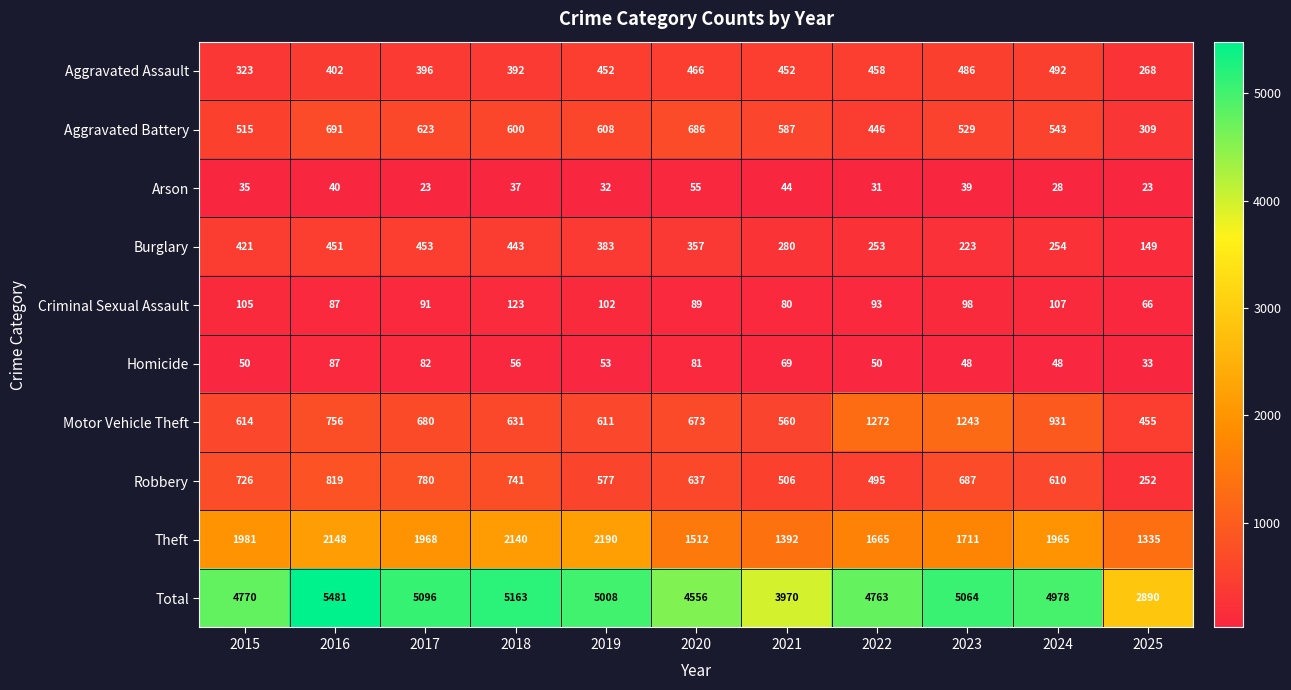

List the series in order of their peak value, lowest first.

Arson, Homicide, Criminal Sexual Assault, Burglary, Aggravated Assault, Aggravated Battery, Robbery, Motor Vehicle Theft, Theft, Total